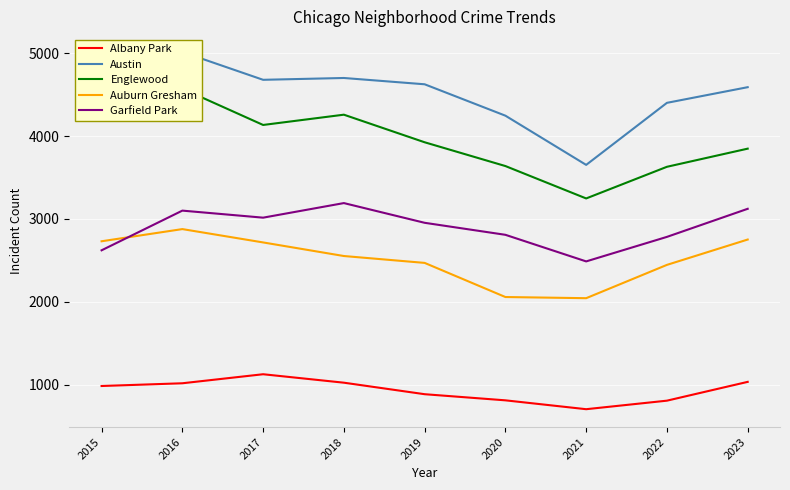

What are all the series names shown in the legend?

Albany Park, Austin, Englewood, Auburn Gresham, Garfield Park